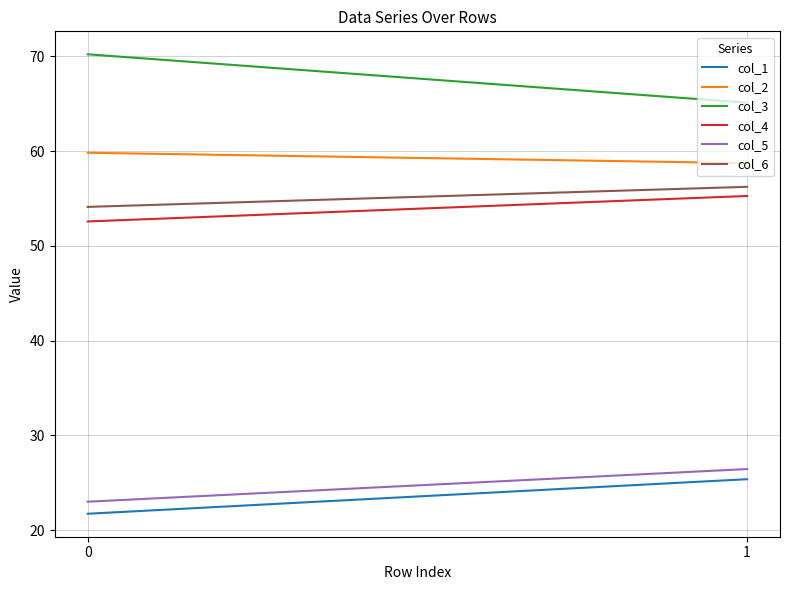

Reading left to right, list all the values displayed in this chart.

col_1: 0=21.7	1=25.4
col_2: 0=59.8	1=58.7
col_3: 0=70.2	1=65.1
col_4: 0=52.6	1=55.3
col_5: 0=23.0	1=26.4
col_6: 0=54.1	1=56.2